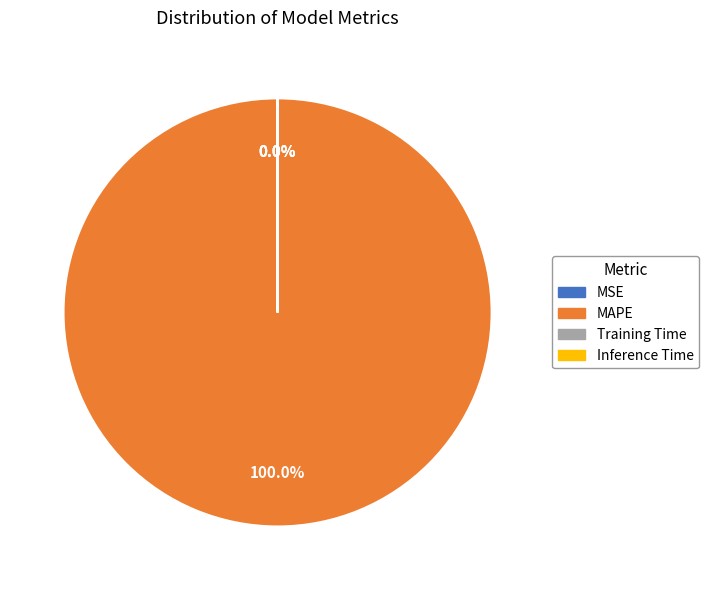

Which category has the biggest portion of the pie?

MAPE